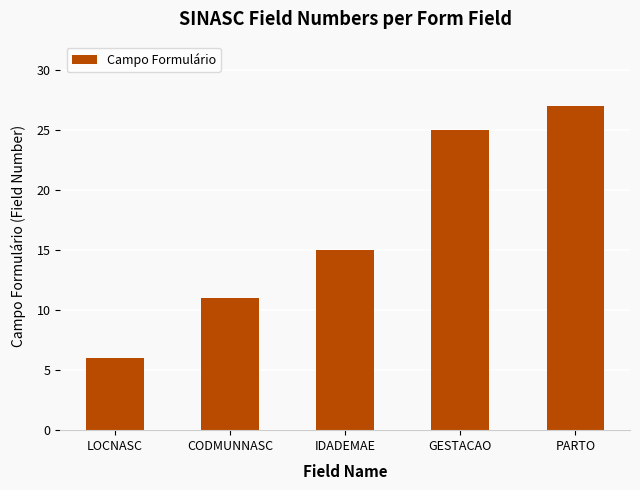

True or false: the data shows 6 at LOCNASC.

True